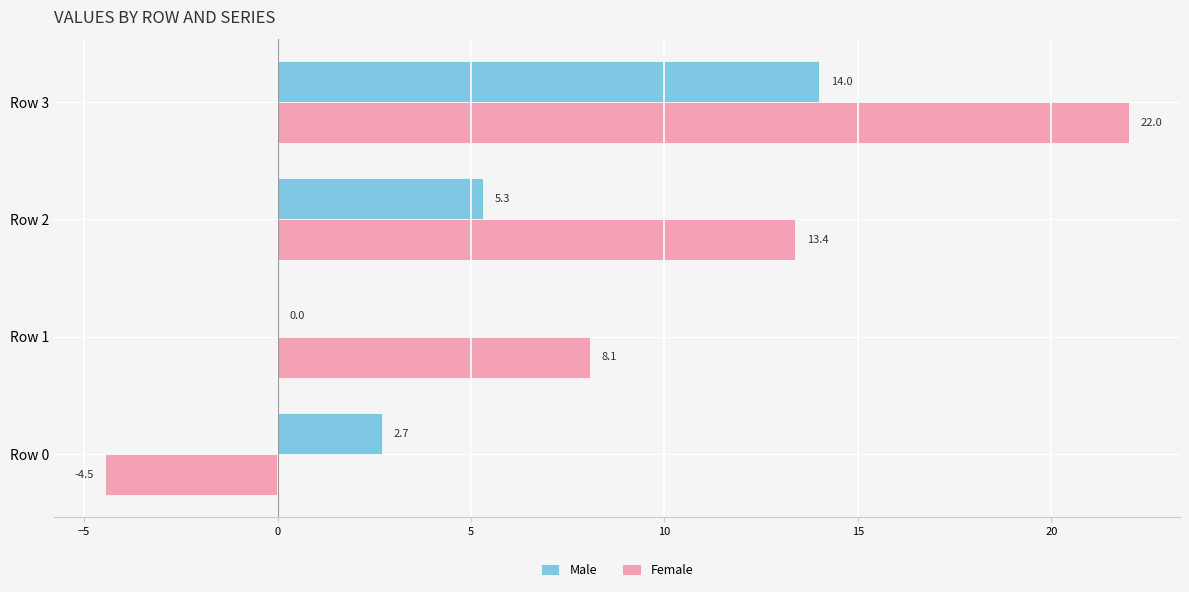

At which category does the chart reach its peak across all series?

Row 3